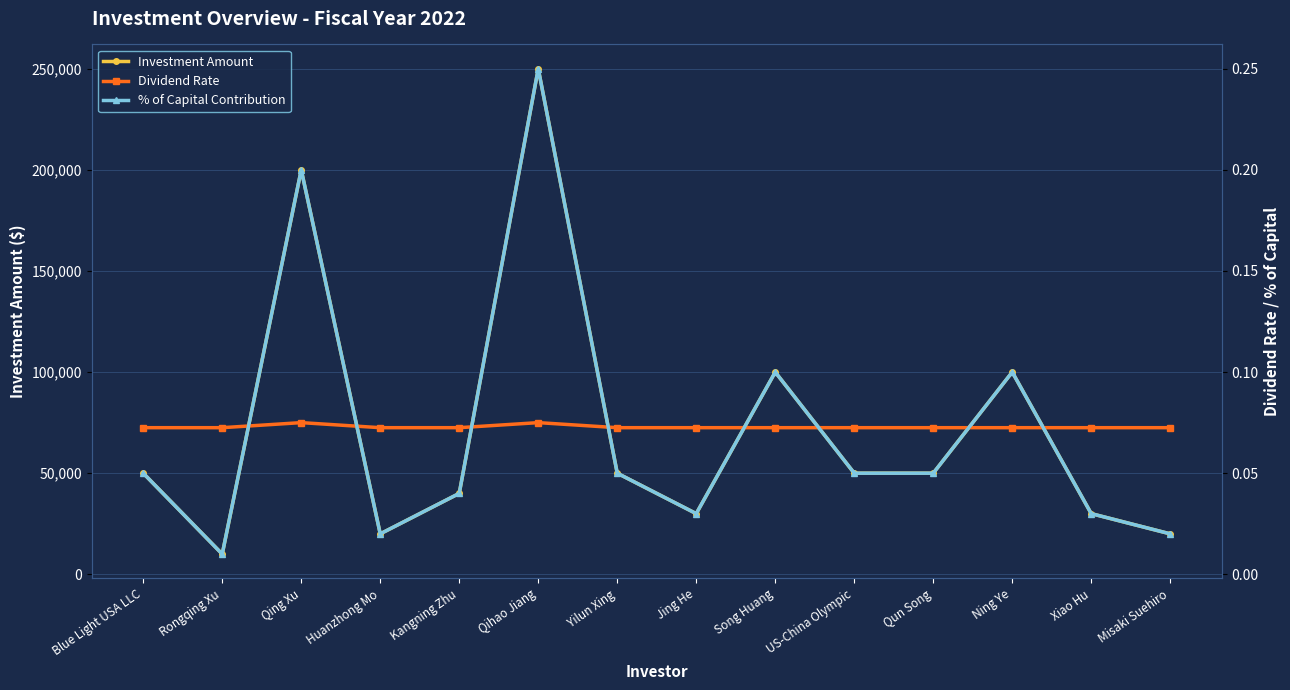

What is the sum of the Investment Amount values at Qing Xu and Song Huang?

300000